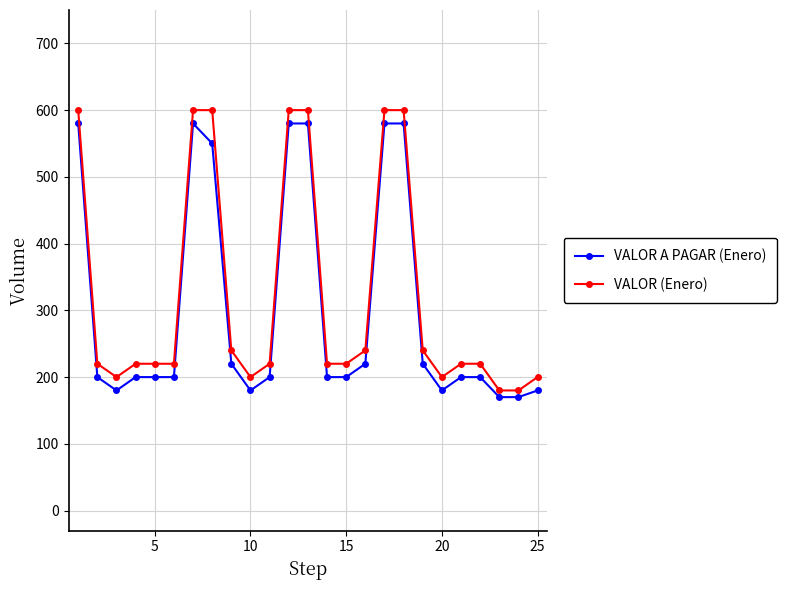

Which series has the largest range (max minus min)?

VALOR (Enero)